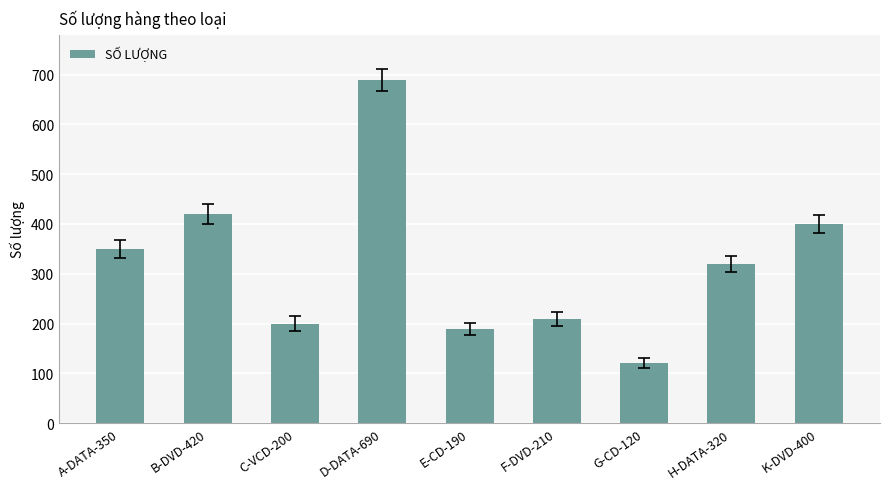

True or false: the data shows 690 at D-DATA-690.

True